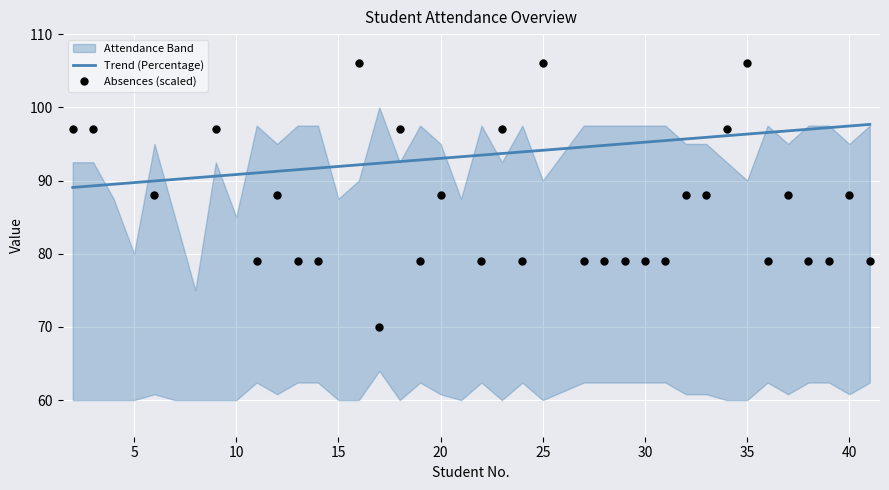

Which series has the largest range (max minus min)?

Absences (scaled)